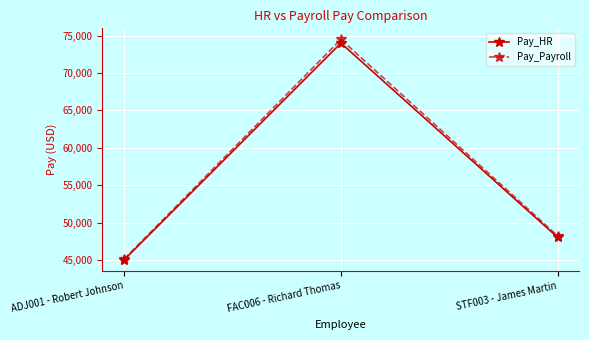

What is the average value of the Pay_HR series?

55667